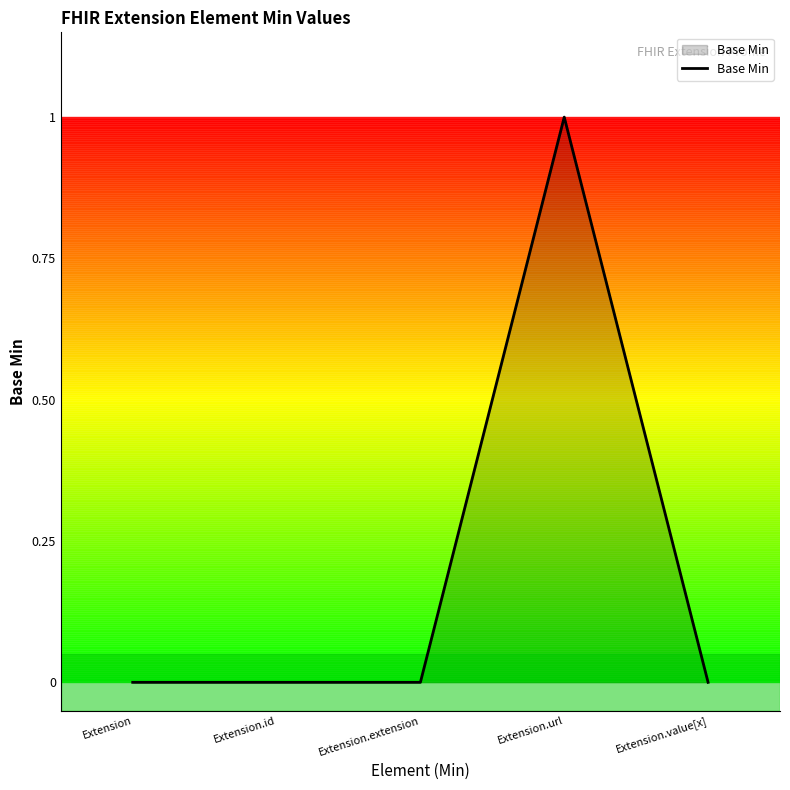

Which label corresponds to the largest value in the chart?

Extension.url